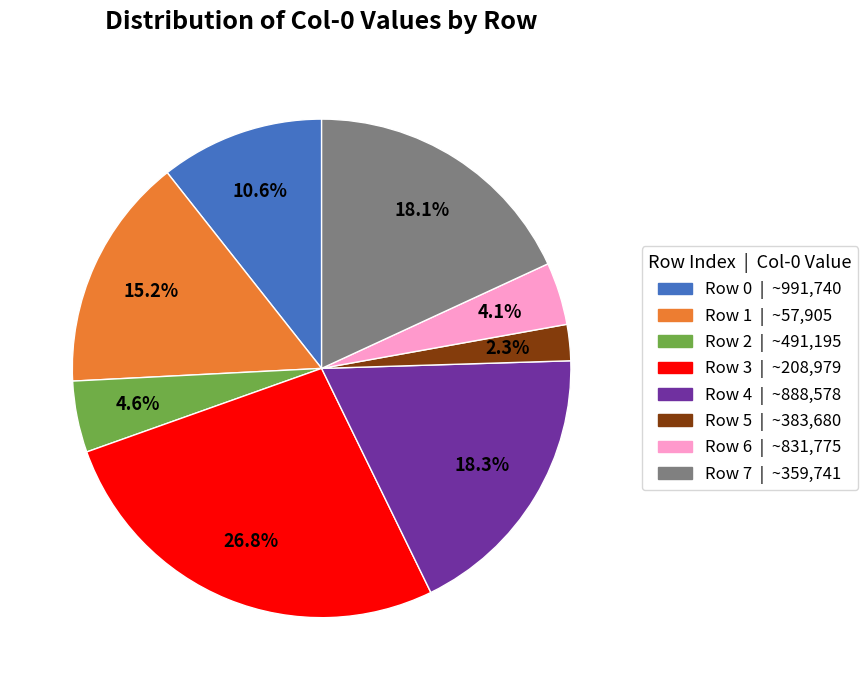

Is it true that Row 4 is 18% of the pie?

True